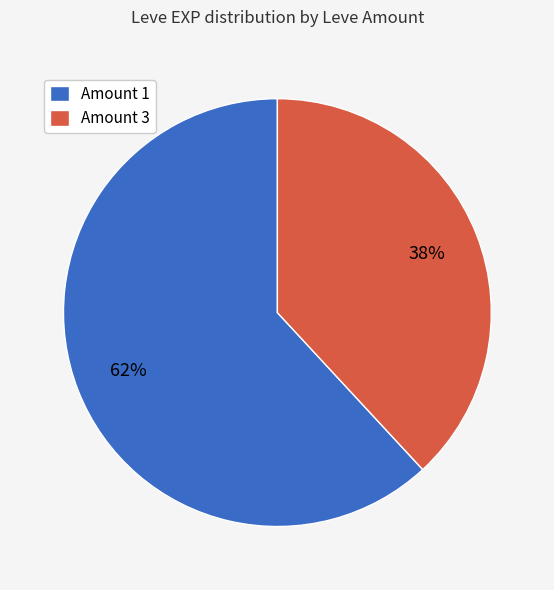

Is Amount 1 the majority of the pie?

Yes